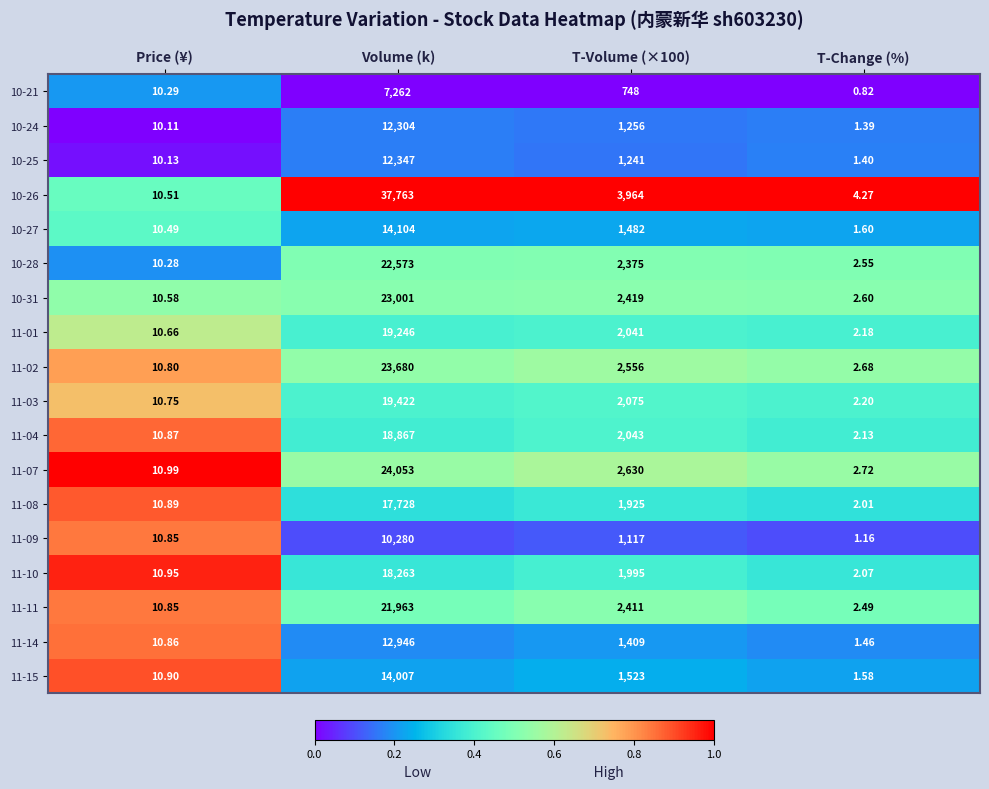

At which label does 10-28 first exceed 2375?

Volume (k)